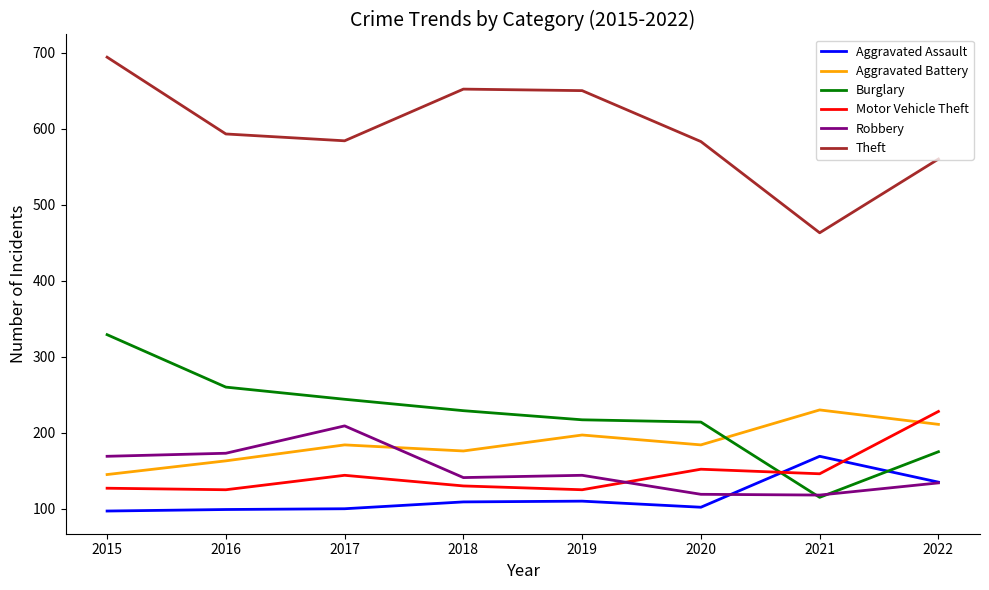

How many lines are shown in the chart?

6